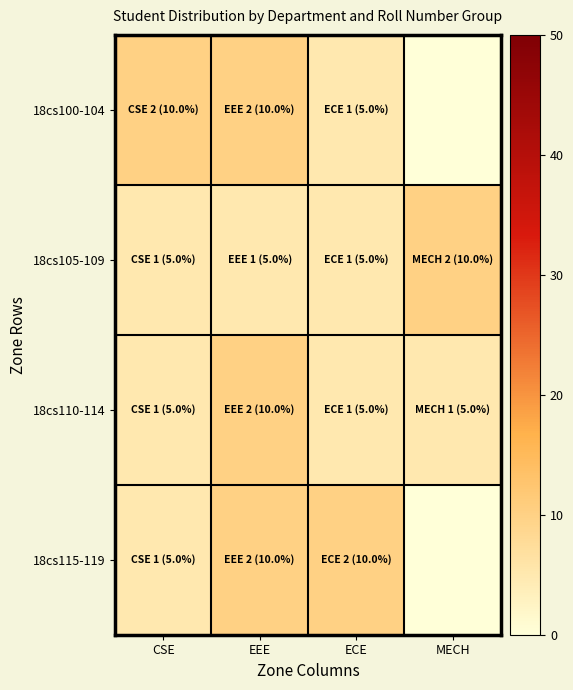

At which category does the chart reach its minimum across all series?

MECH